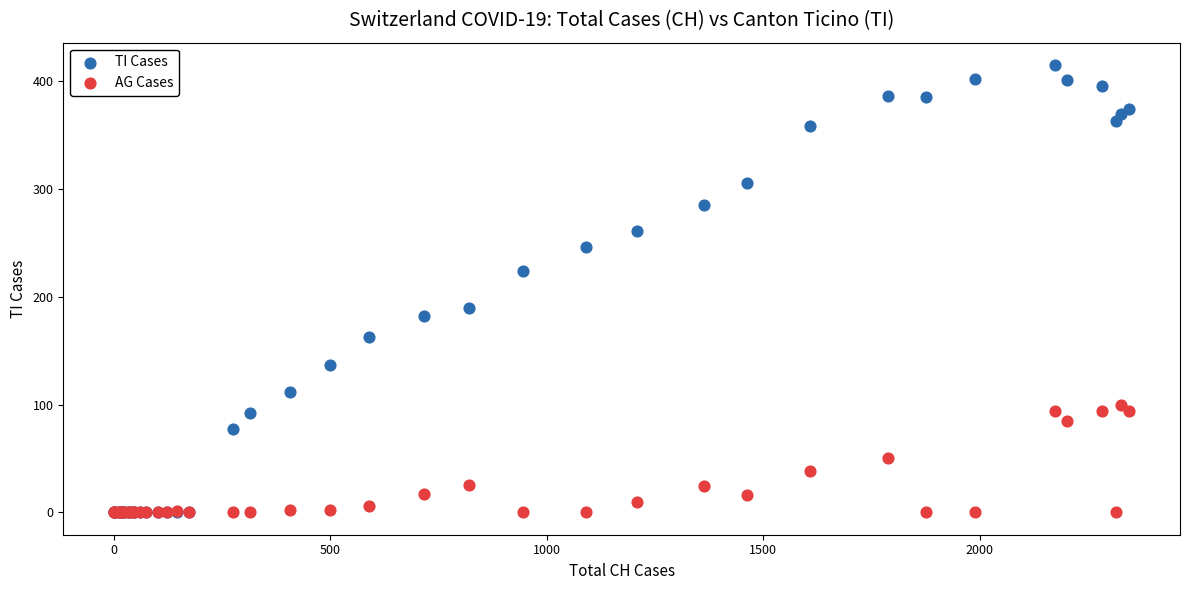

What are all the series names shown in the legend?

TI Cases, AG Cases